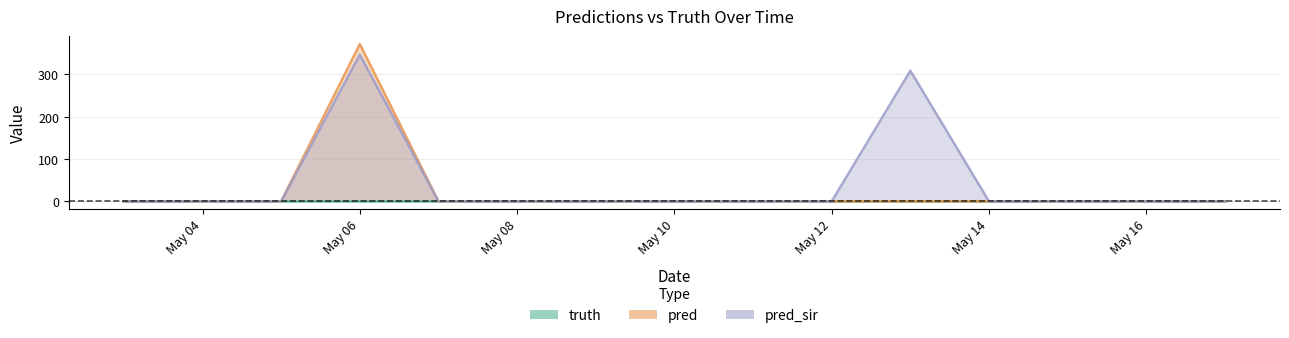

True or false: pred_sir and pred cross at least once.

False